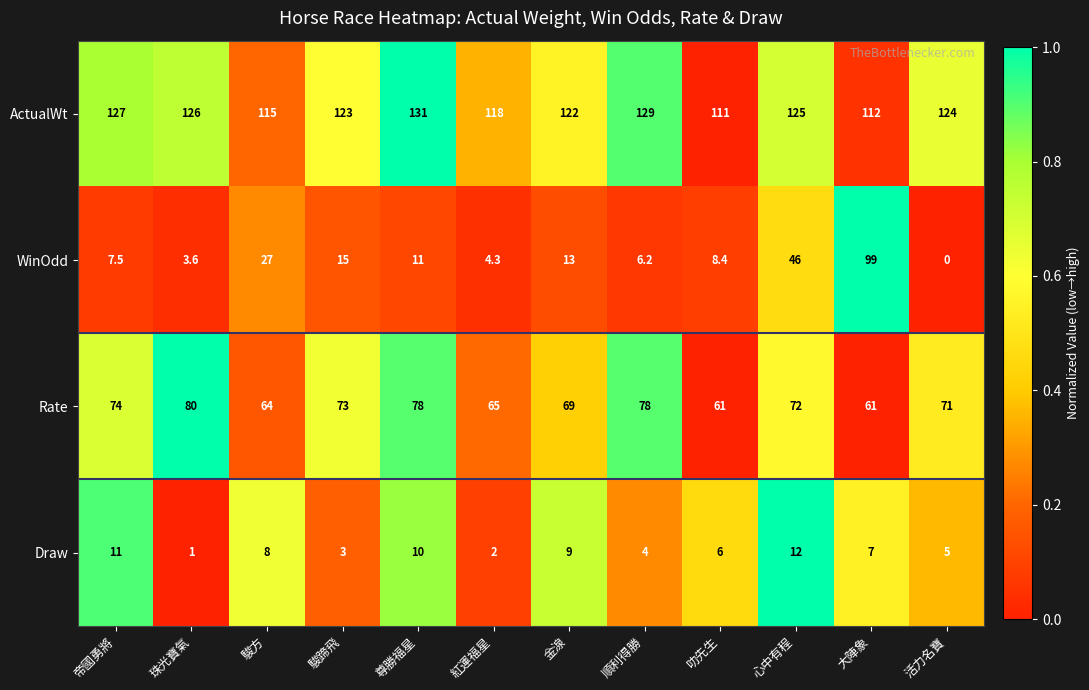

At which category is the sum across all series the highest?

大陣象